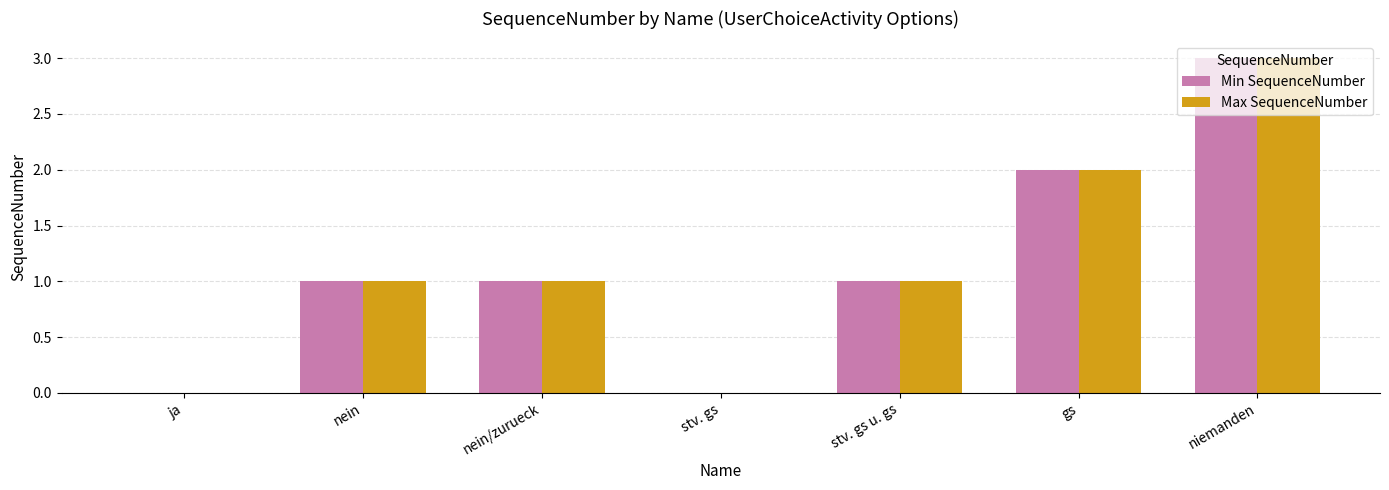

Are the bars horizontal?

No